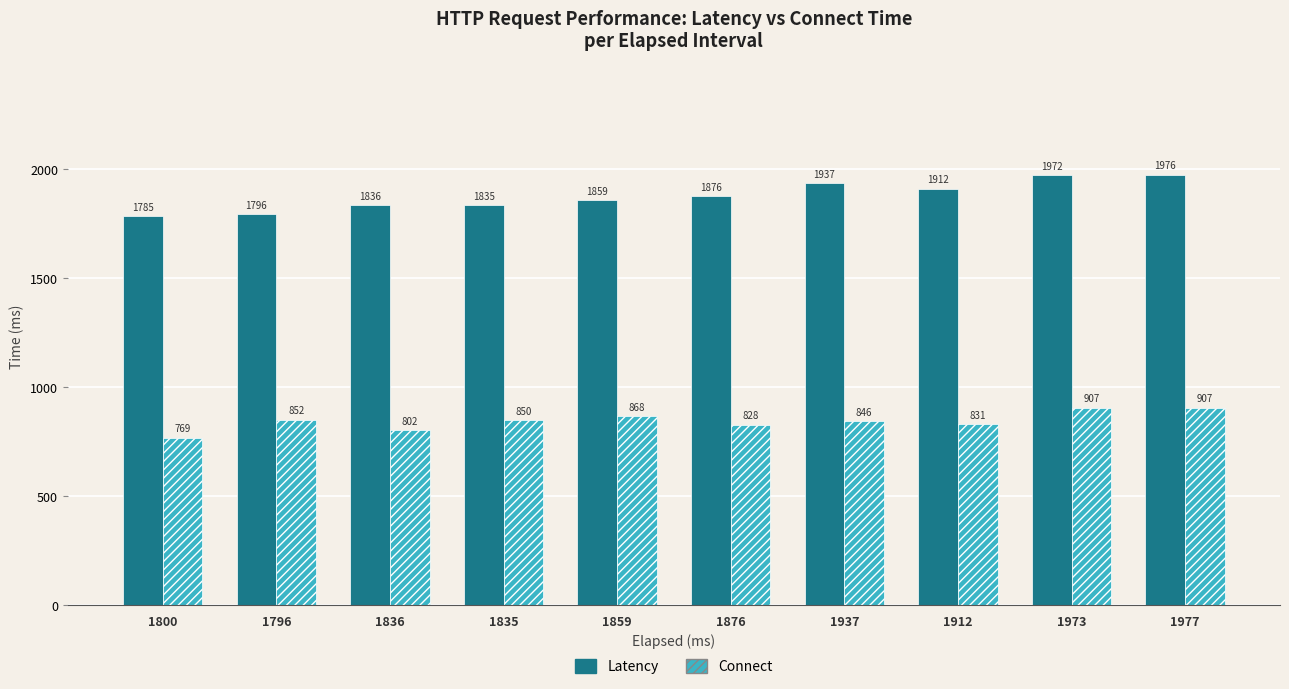

What is the highest value of the Connect series?

907